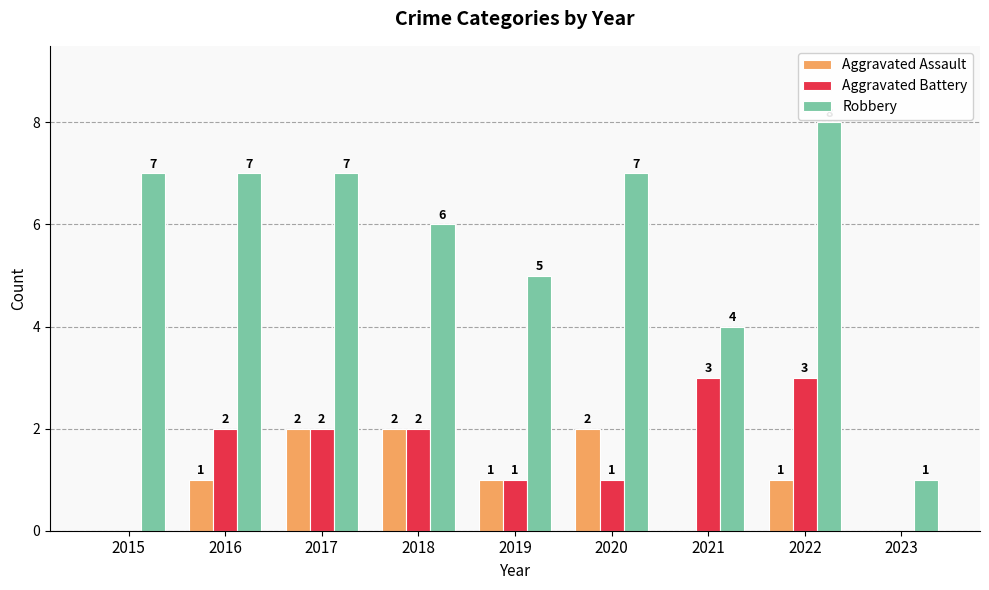

What is the maximum value shown in the chart?

8